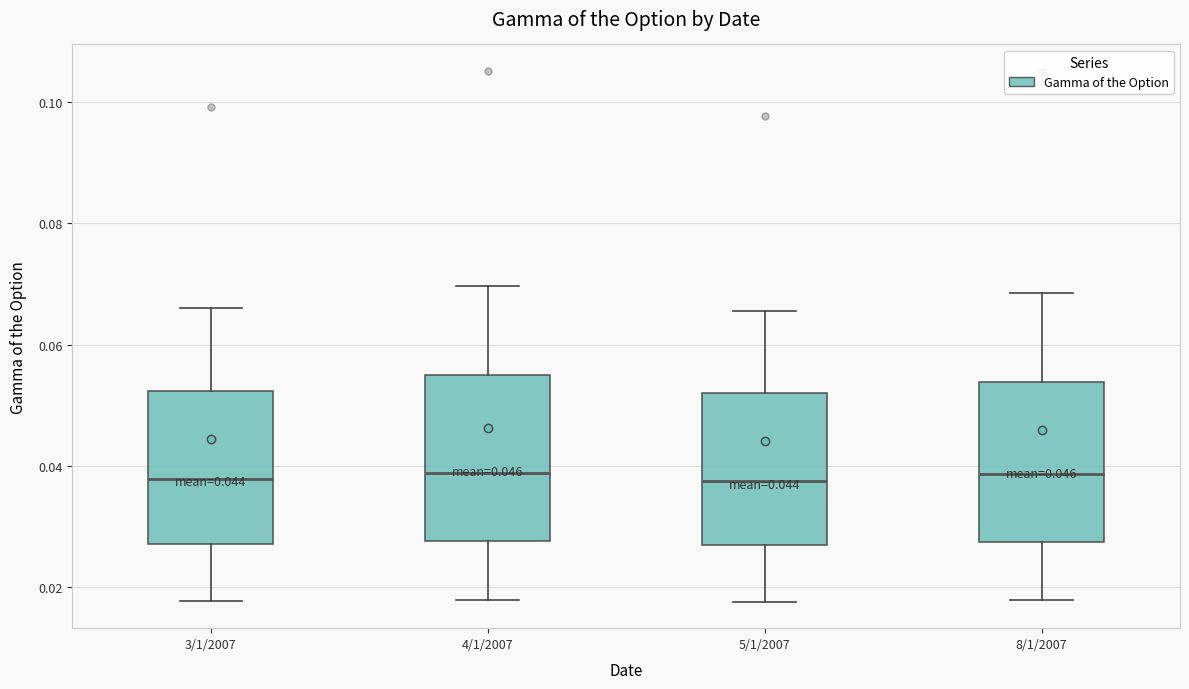

Reading left to right, transcribe this box plot: for each box, give where its median line is, the range the box spans, and where its two whiskers end, as read against the y-axis. The values are not printed on the chart, so give them approximately, as read against the axis.

3/1/2007: median 0.038, box 0.028 to 0.052, whiskers 0.018 to 0.066
4/1/2007: median 0.038, box 0.028 to 0.056, whiskers 0.018 to 0.070
5/1/2007: median 0.038, box 0.028 to 0.052, whiskers 0.018 to 0.066
8/1/2007: median 0.038, box 0.028 to 0.054, whiskers 0.018 to 0.068